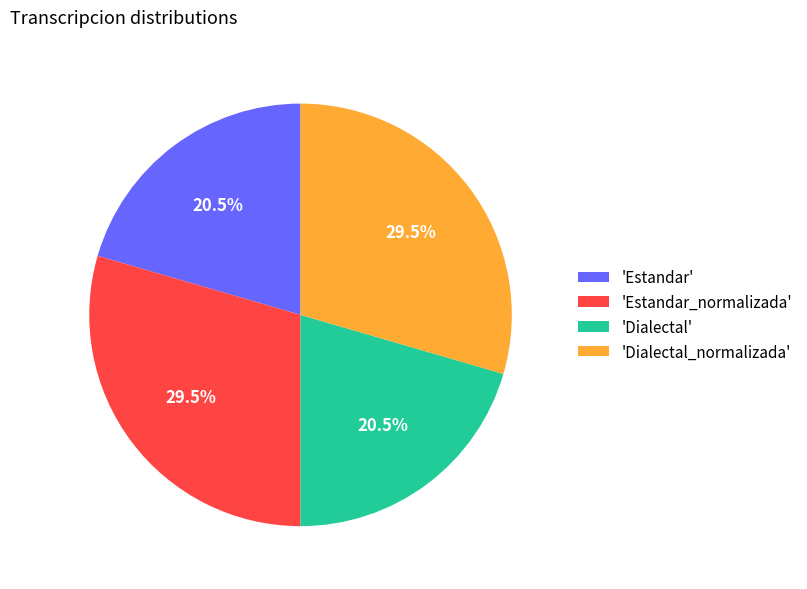

Between 'Dialectal' and 'Estandar_normalizada', which is larger?

'Estandar_normalizada'